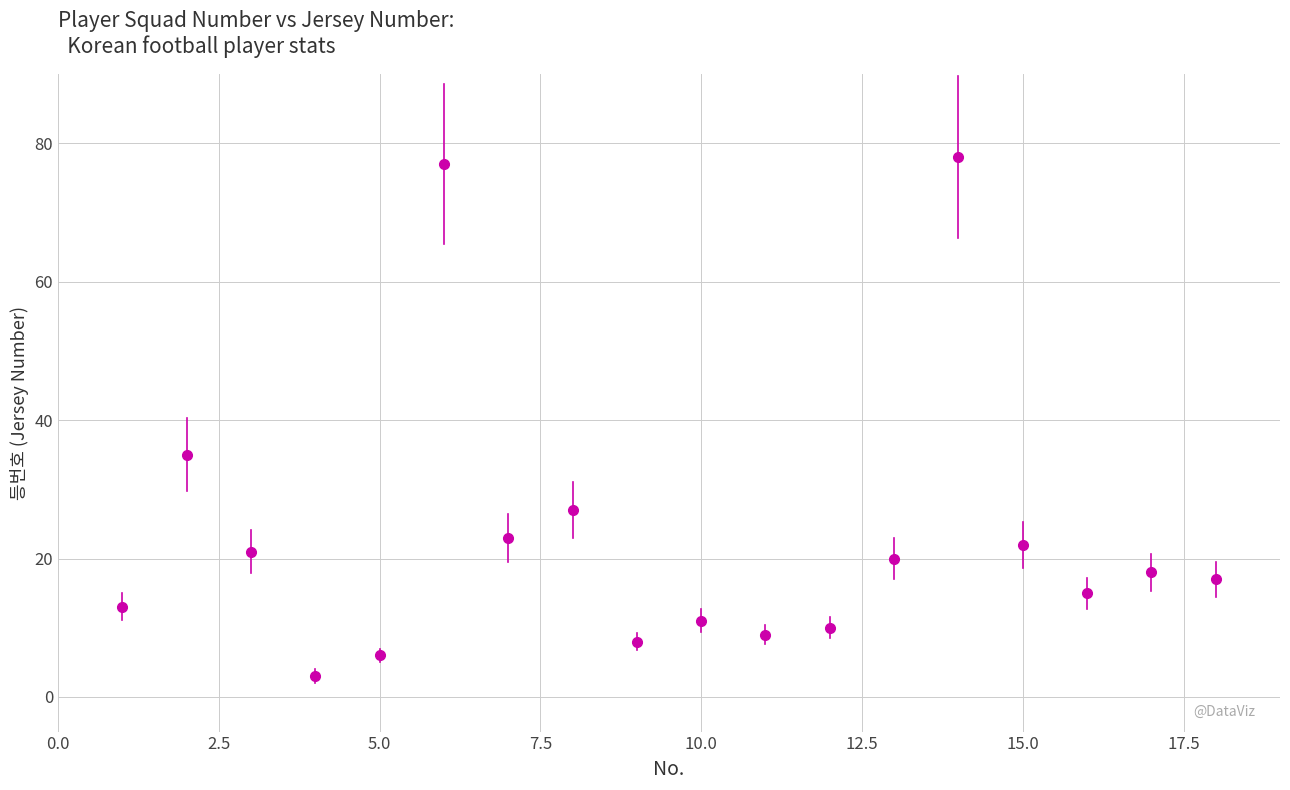

What Y value in the scatter plot is closest to 40?

35